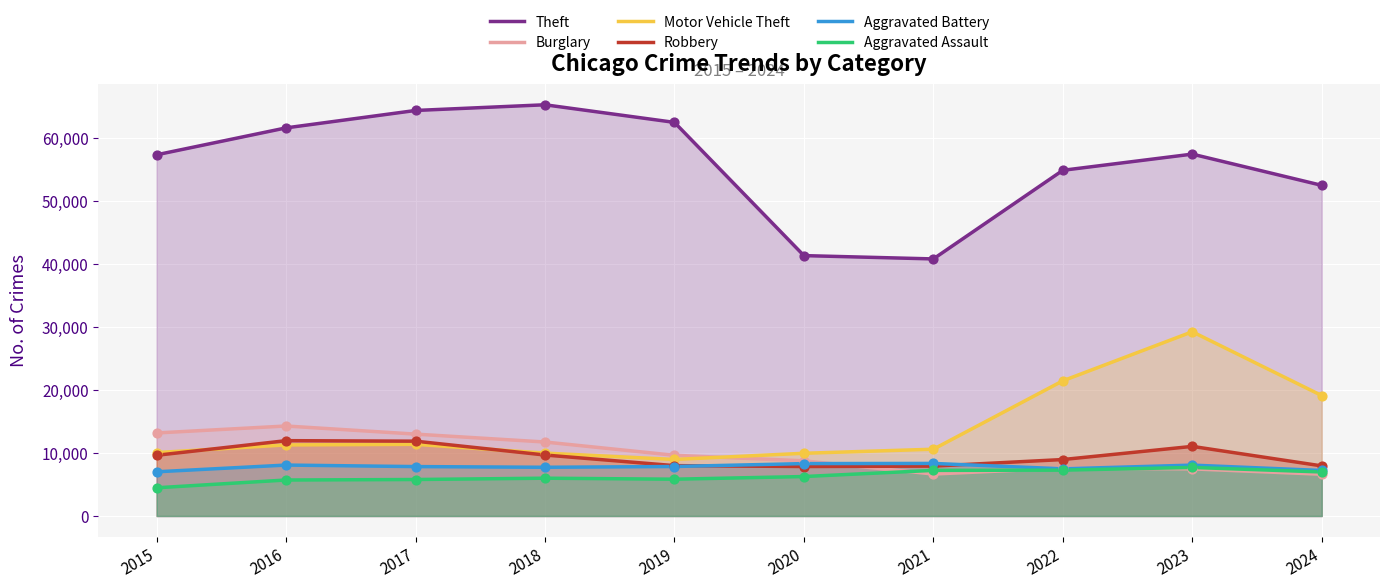

At which category is the sum across all series the highest?

2023